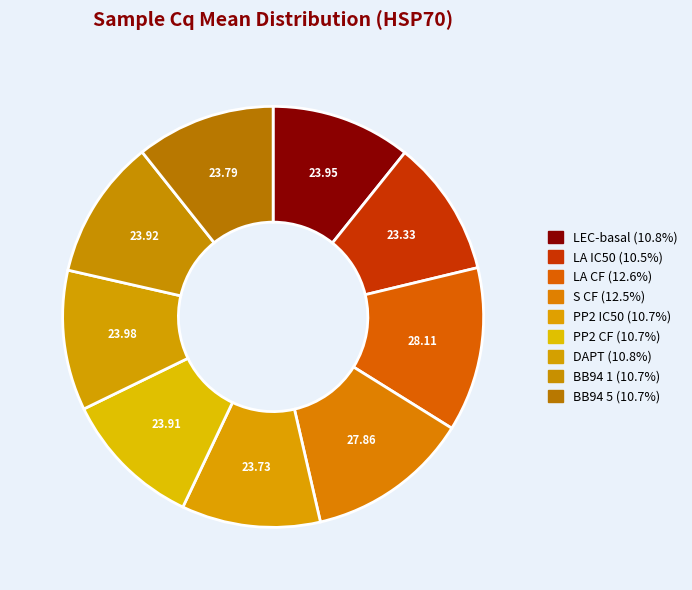

What percentage is the LA CF slice, to the nearest percent?

13%